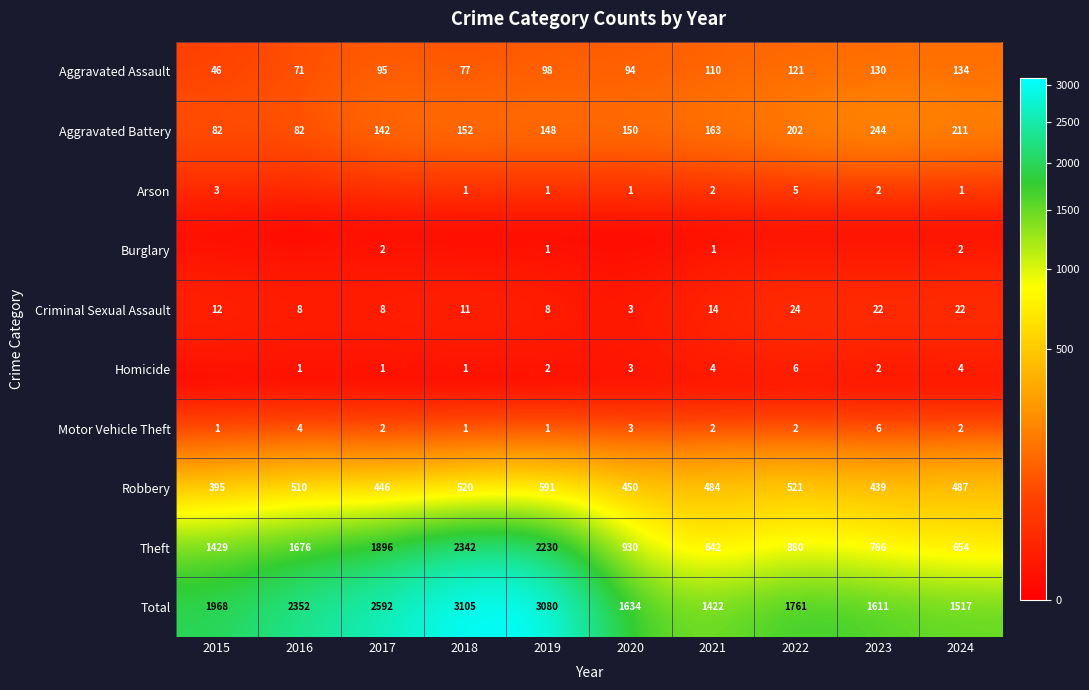

What is the maximum value shown in the chart?

3105